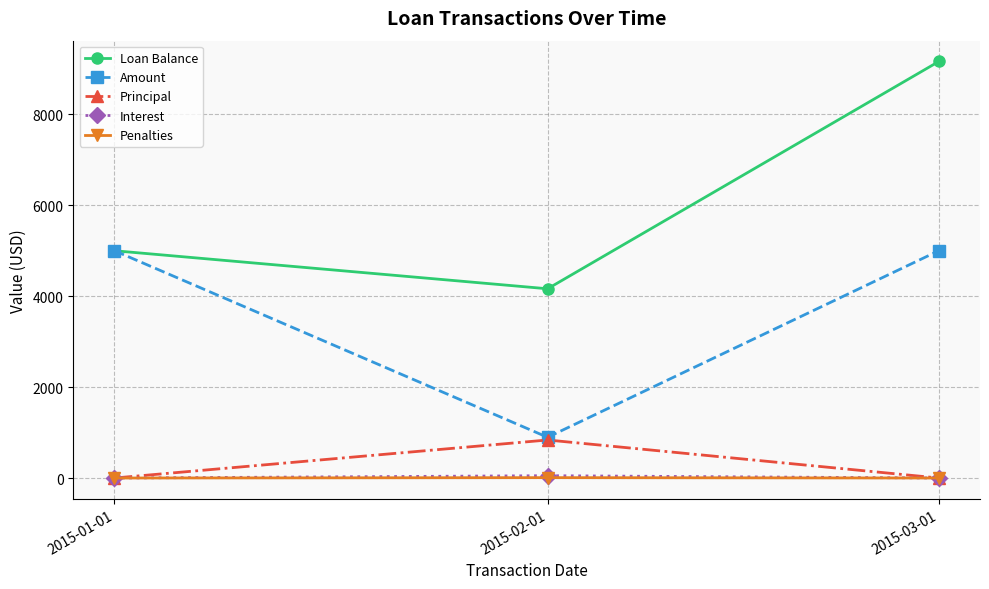

The value of Loan Balance at 2015-01-01 is 5000.0. True or false?

True